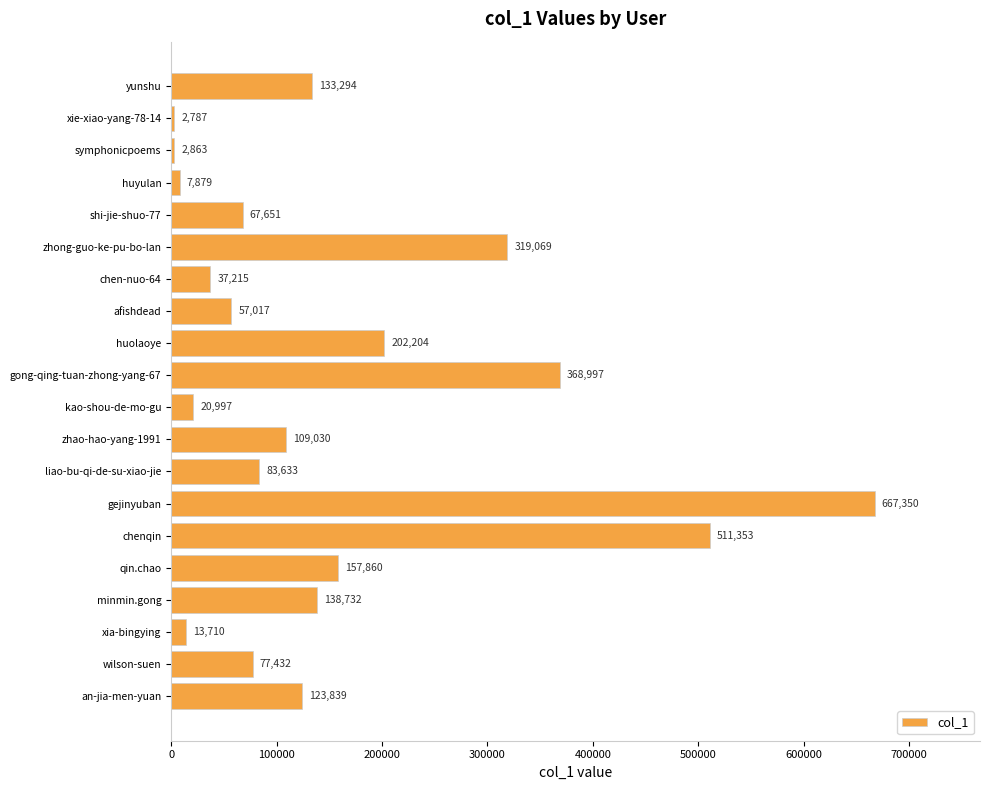

How many values are below 109030?

10